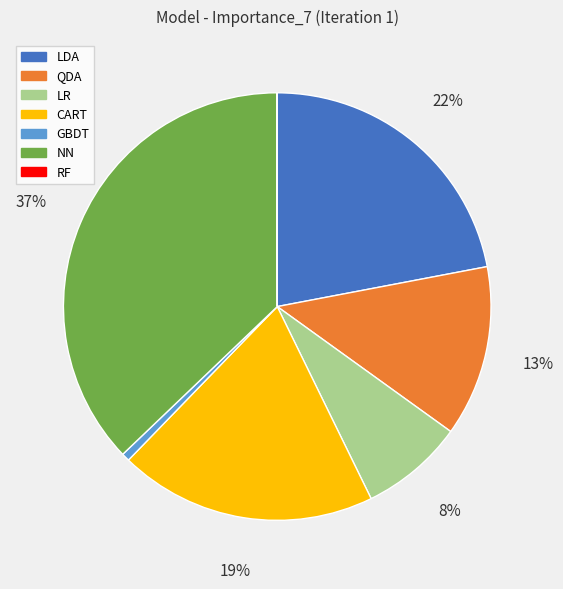

Does LR represent more than half of the total?

No